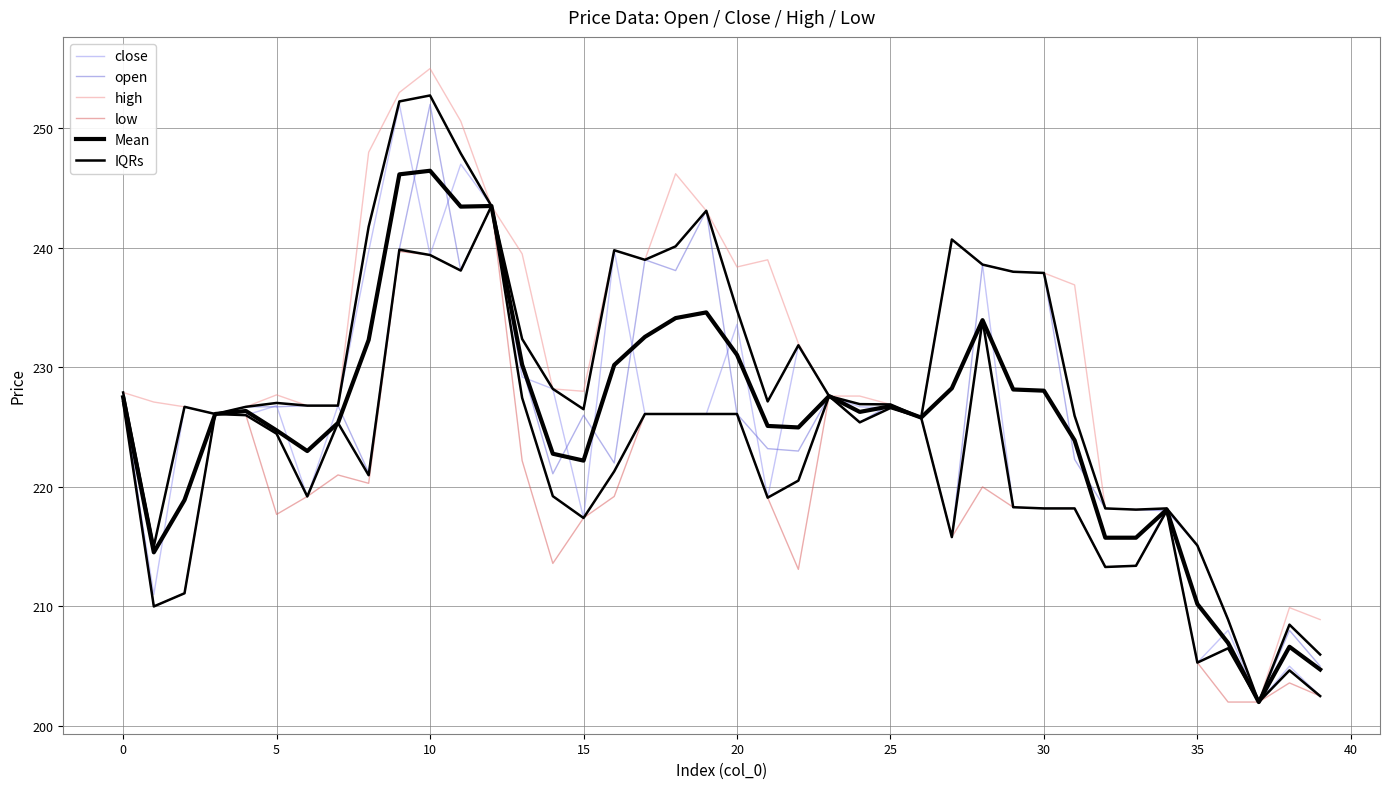

True or false: close and low cross at least once.

False